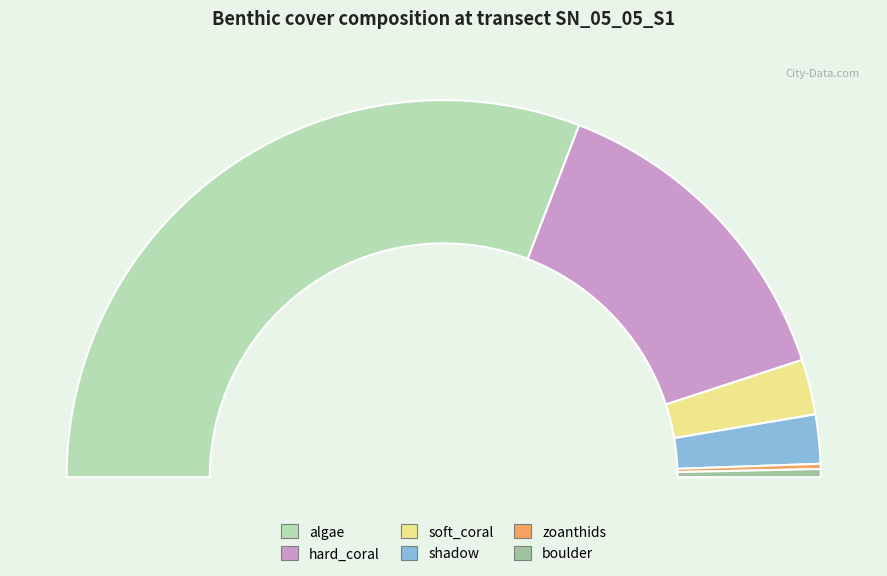

Rank the categories by value from highest to lowest.

algae, hard_coral, soft_coral, shadow, boulder, zoanthids